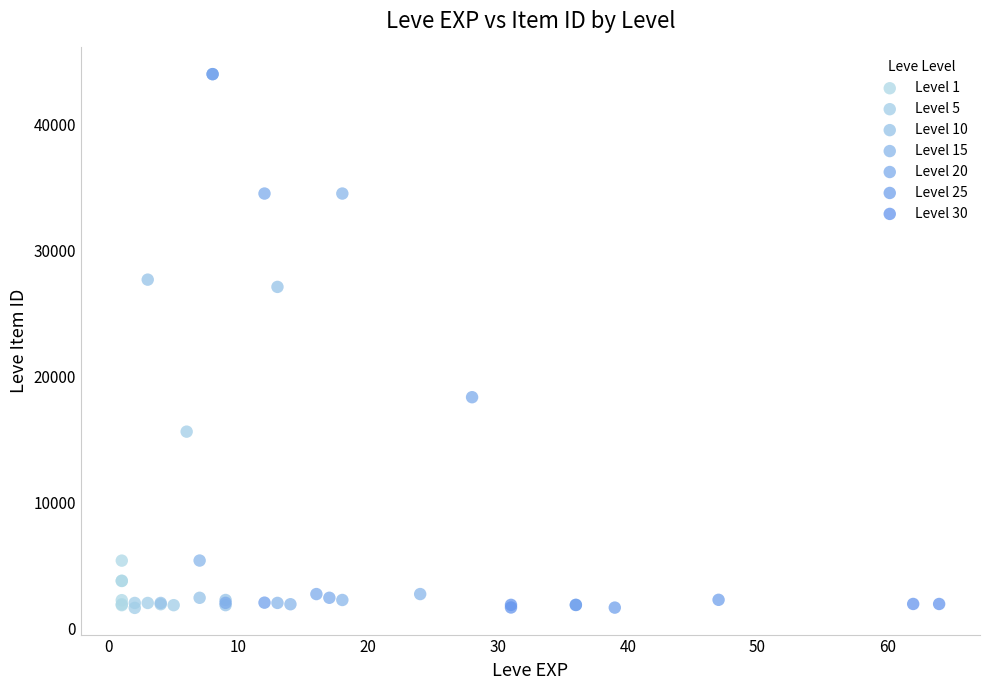

What are all the series names shown in the legend?

Level 1, Level 5, Level 10, Level 15, Level 20, Level 25, Level 30